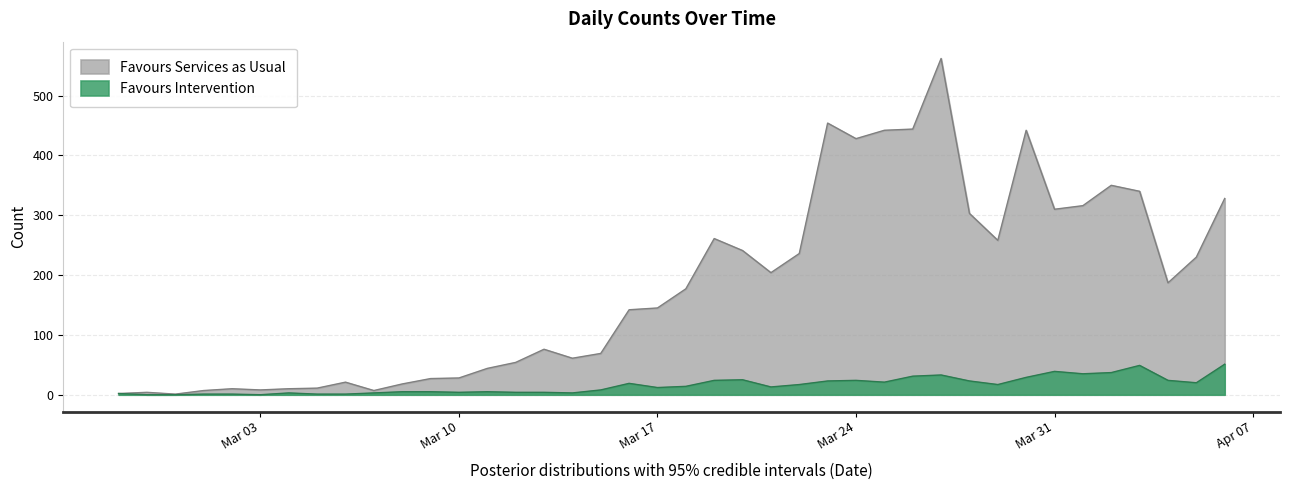

True or false: Favours Services as Usual and Favours Intervention cross at least once.

False